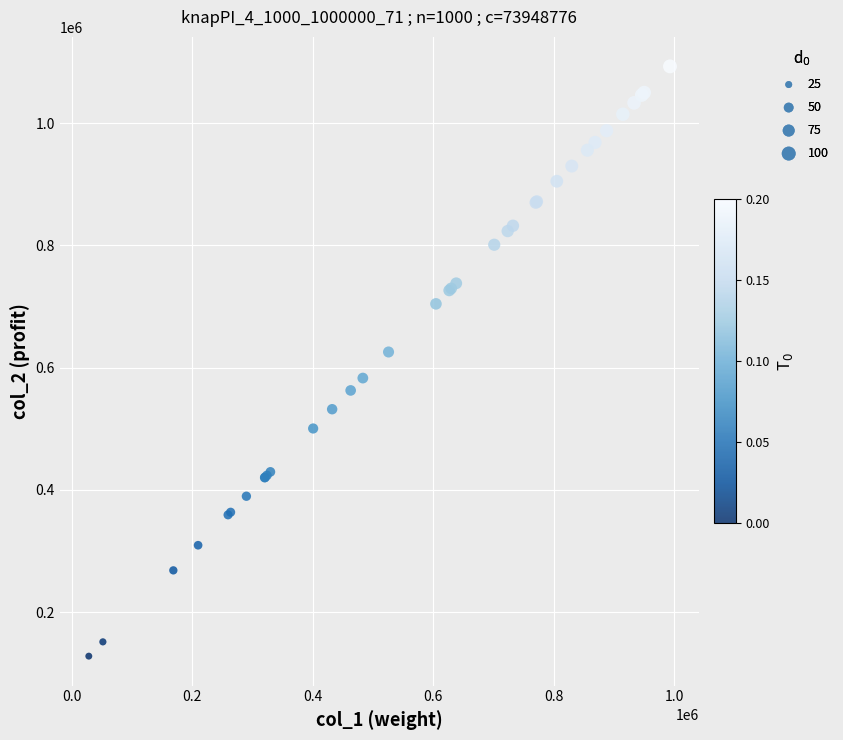

What Y value in the scatter plot is closest to 610547?

625718